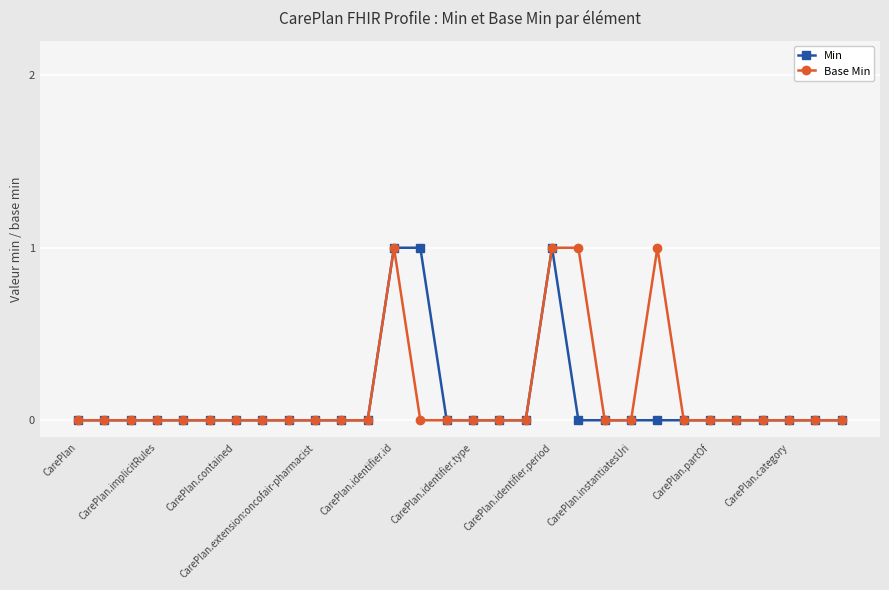

How many lines are shown in the chart?

2